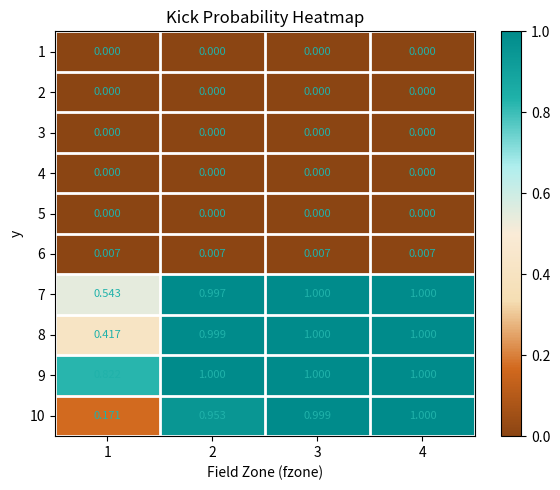

Is the value of 3 at 3 greater than the value of 8 at 3?

No